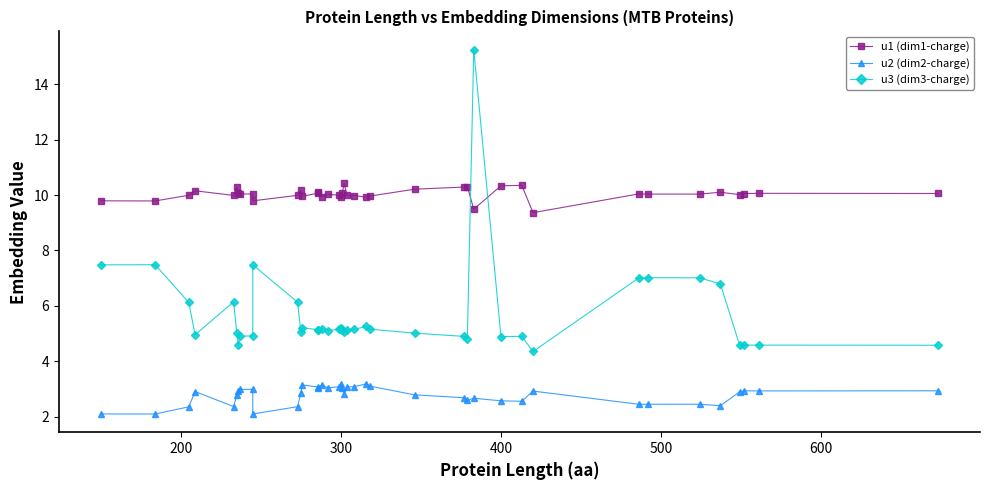

Reading left to right, transcribe all the data shown in this chart.

u1 (dim1-charge): 9.8	9.8	10.0	10.2	10.0	10.3	10.1	10.0	10.0	9.8	10.0	10.2	10.0	10.1	10.1	9.9	10.0	10.0	9.9	10.1	10.4	10.0	10.0	9.9	10.0	10.2	10.3	10.3	9.5	10.3	10.3	9.4	10.0	10.0	10.0	10.1	10.0	10.1	10.1	10.1
u2 (dim2-charge): 2.1	2.1	2.4	2.9	2.4	2.8	2.9	3.0	3.0	2.1	2.4	2.9	3.1	3.1	3.0	3.1	3.0	3.1	3.2	3.0	2.8	3.1	3.1	3.2	3.1	2.8	2.7	2.6	2.7	2.6	2.6	2.9	2.4	2.4	2.4	2.4	2.9	2.9	2.9	2.9
u3 (dim3-charge): 7.5	7.5	6.1	5.0	6.1	5.0	4.6	4.9	4.9	7.5	6.1	5.0	5.2	5.1	5.1	5.2	5.1	5.2	5.2	5.1	5.0	5.1	5.1	5.3	5.2	5.0	4.9	4.8	15.2	4.9	4.9	4.4	7.0	7.0	7.0	6.8	4.6	4.6	4.6	4.6